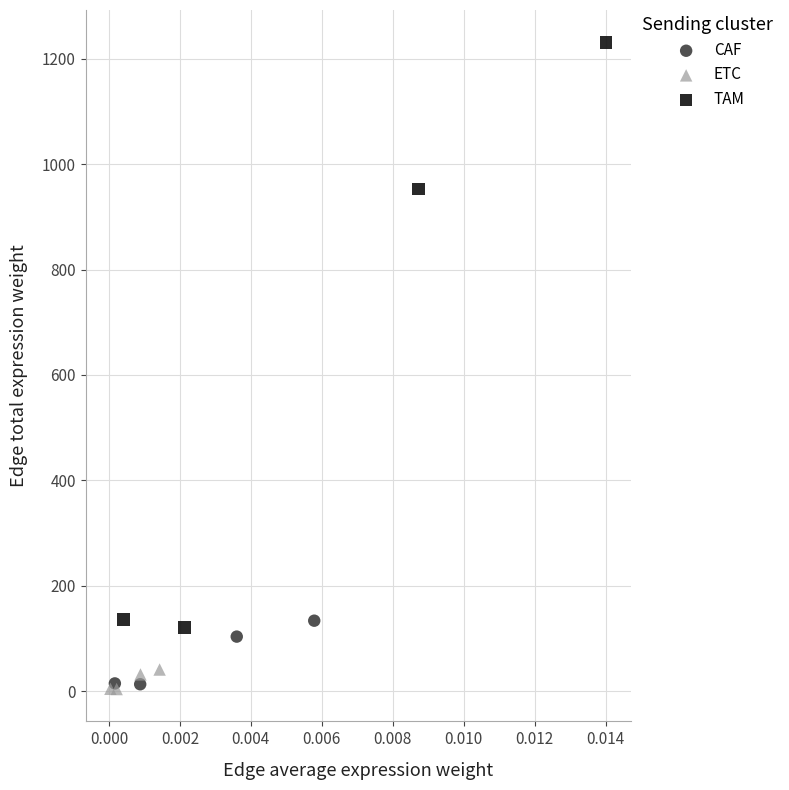

What are all the series names shown in the legend?

CAF, ETC, TAM